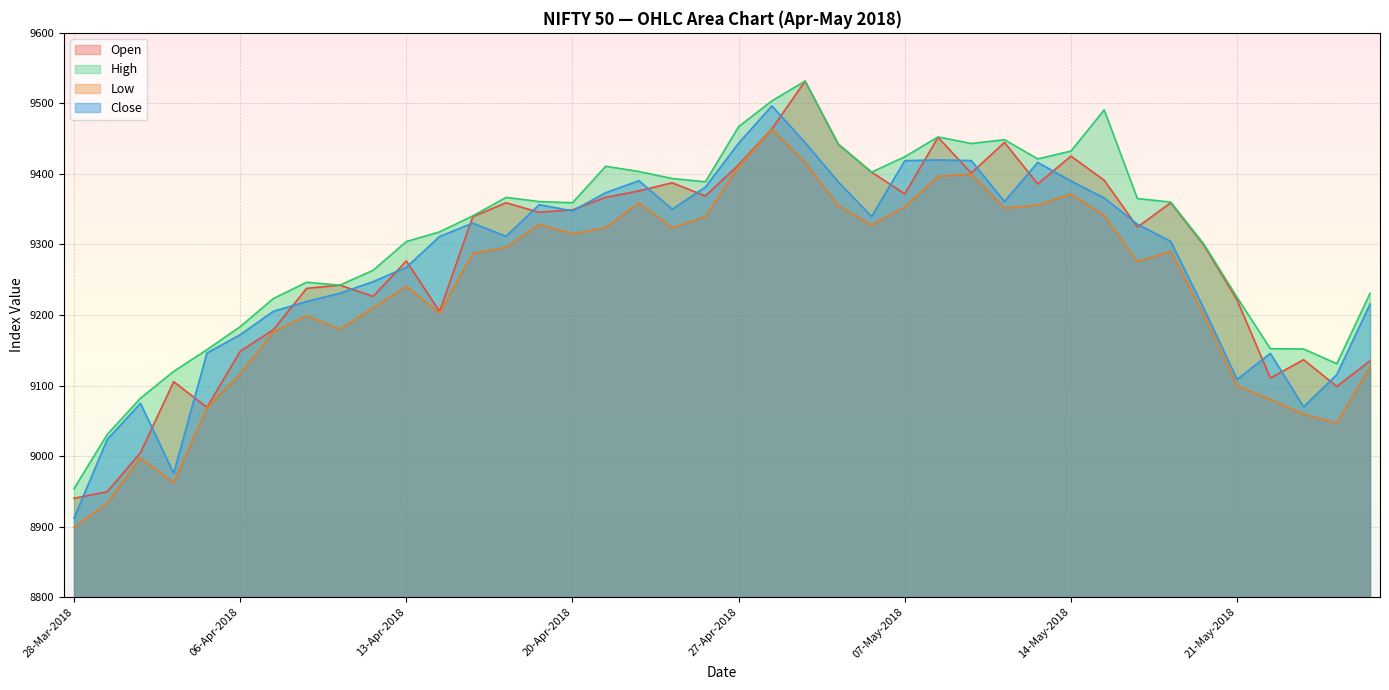

What is the difference between the second highest and minimum values in the Open series?

523.8